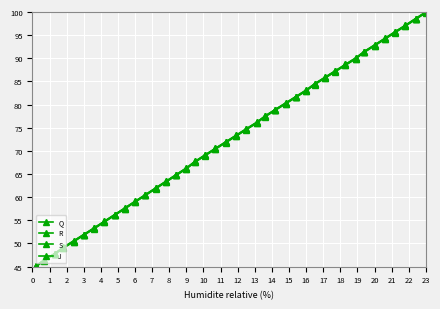

How many values in the J series are below 73?

20